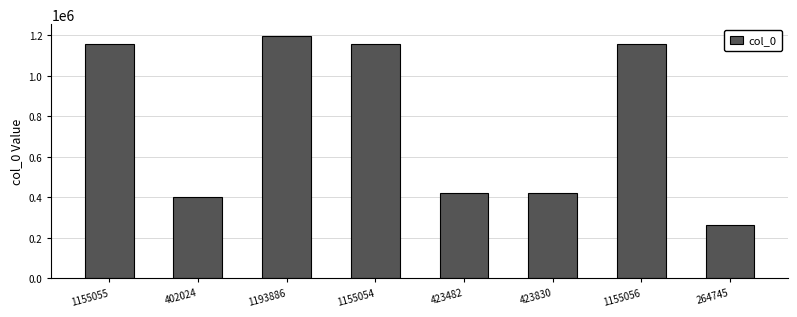

Is it true that the value at 1155055 is 531629?

False